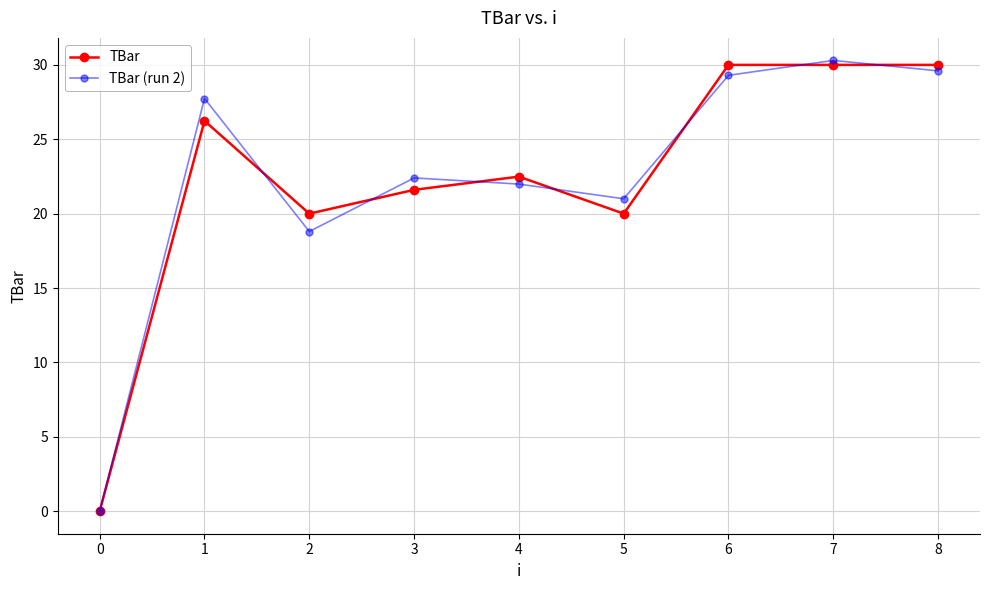

Rank the series by their maximum value, from lowest to highest.

TBar, TBar (run 2)